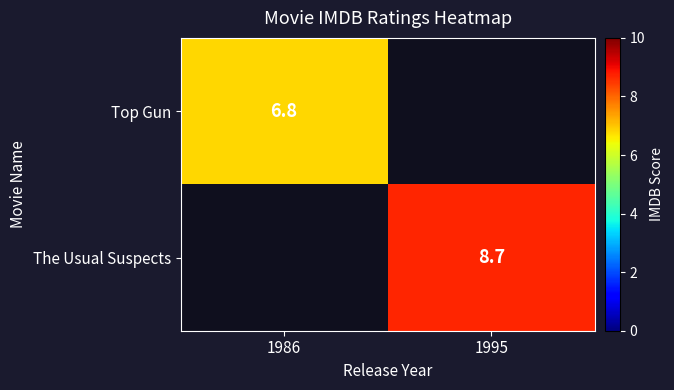

Is the value of Top Gun at 1986 greater than the value of The Usual Suspects at 1995?

No